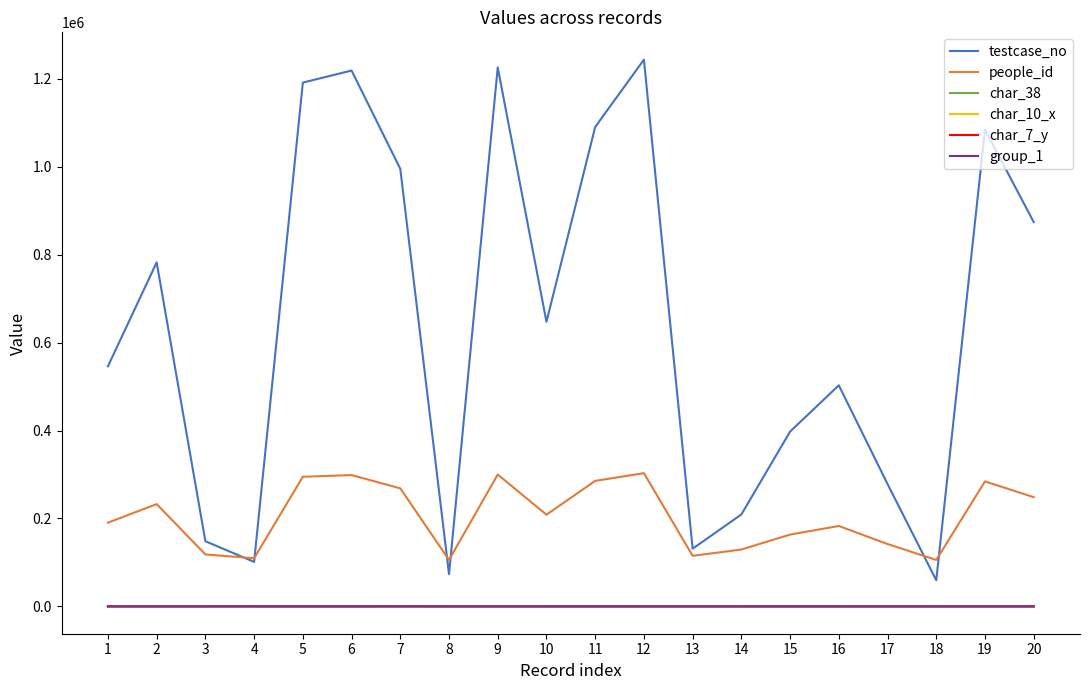

What is the sum of the char_7_y values at 18 and 5?

26